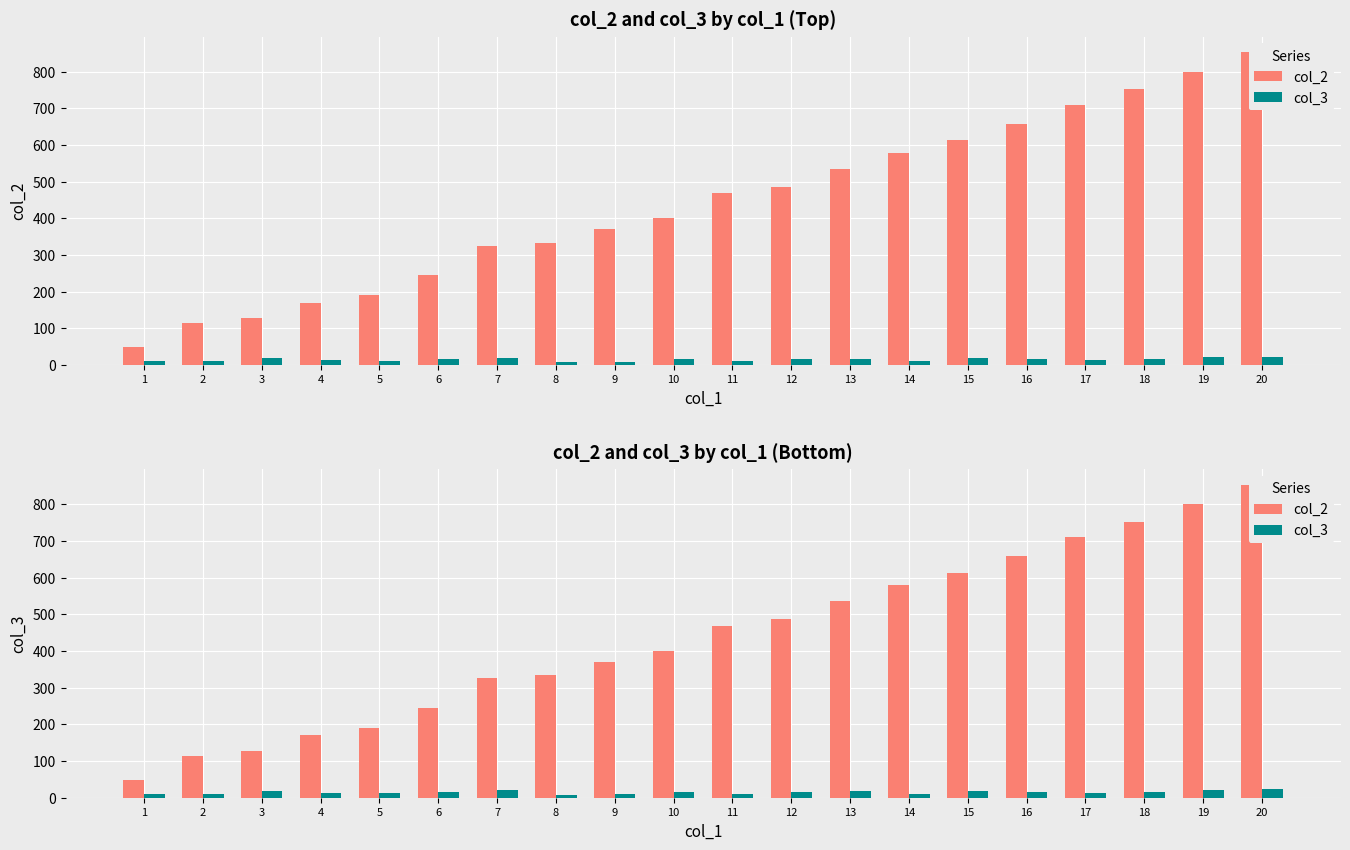

How many series are shown in this chart?

2